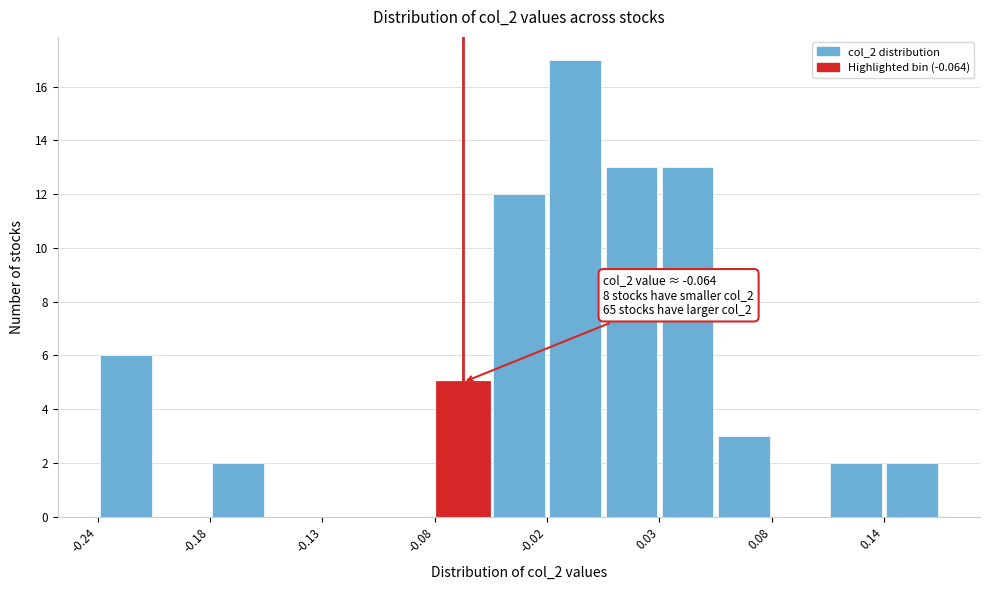

Read against the x-axis, roughly where is the centre of the tallest bar?

-0.01